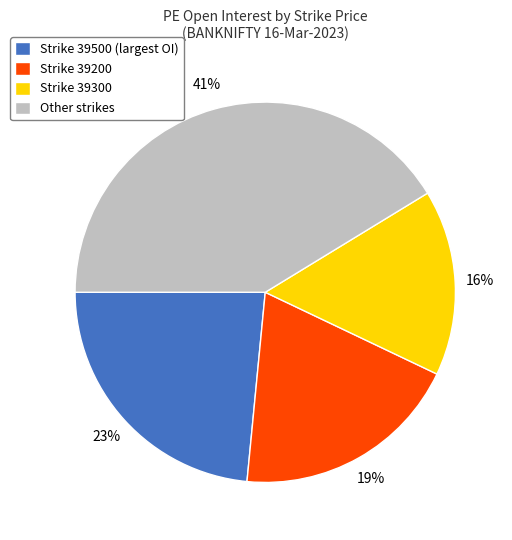

To the nearest percent, what percentage of the pie is Strike 39300?

16%